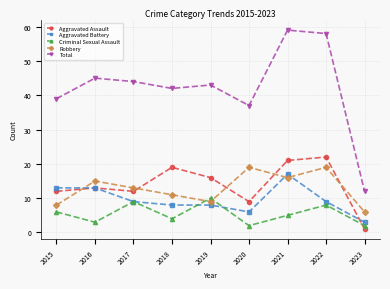

Rank the series by their maximum value, from lowest to highest.

Criminal Sexual Assault, Aggravated Battery, Robbery, Aggravated Assault, Total